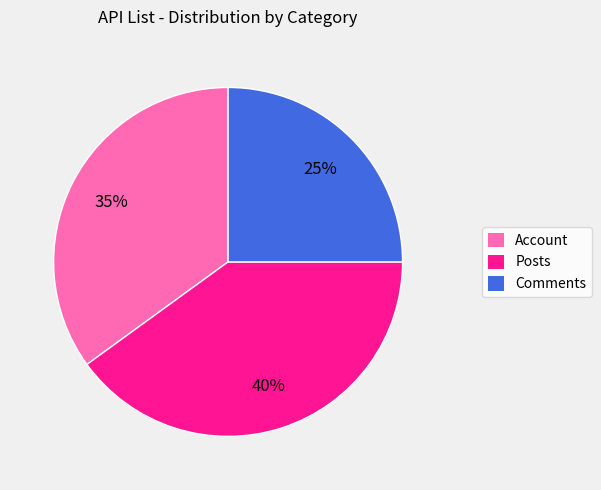

To the nearest percent, what percentage of the pie is Account?

35%